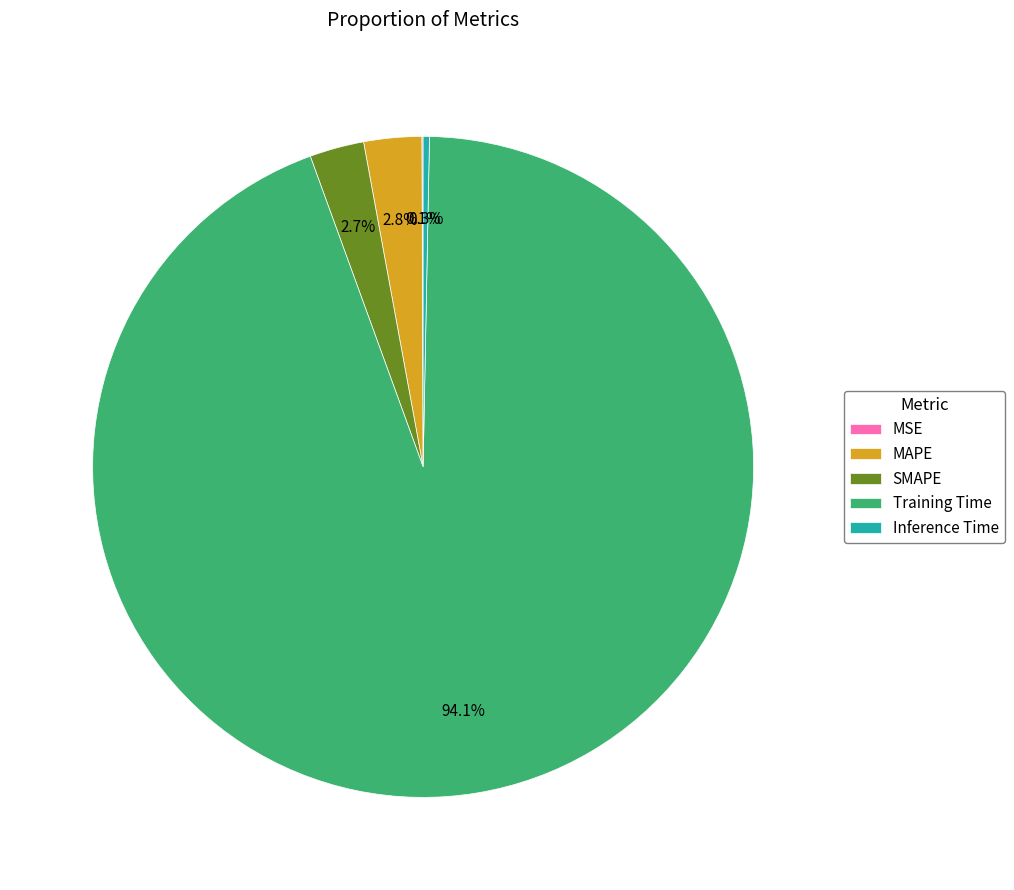

Which has a higher value, Inference Time or Training Time?

Training Time